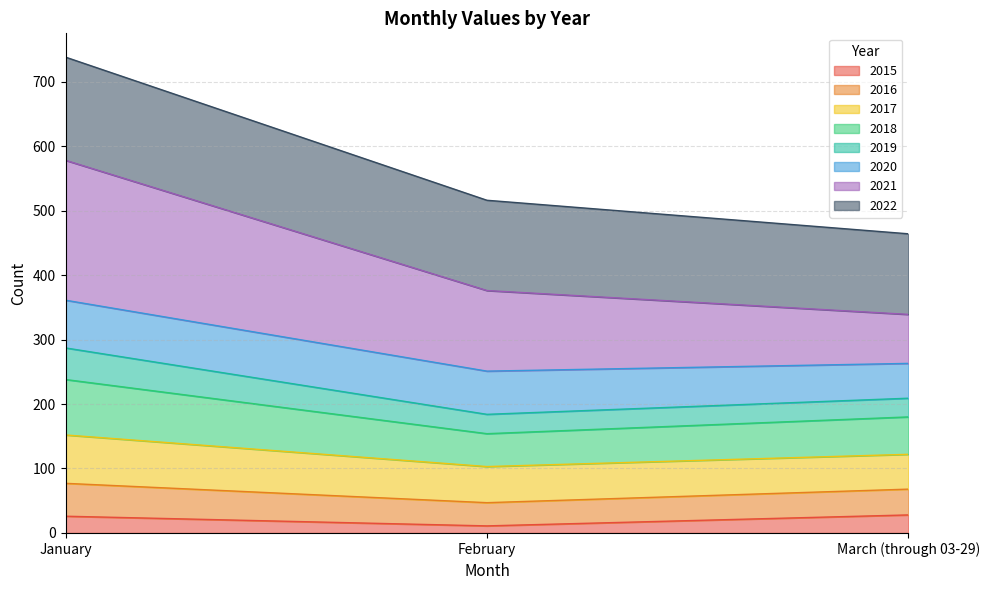

True or false: 2018 has a value of 370 at February.

False